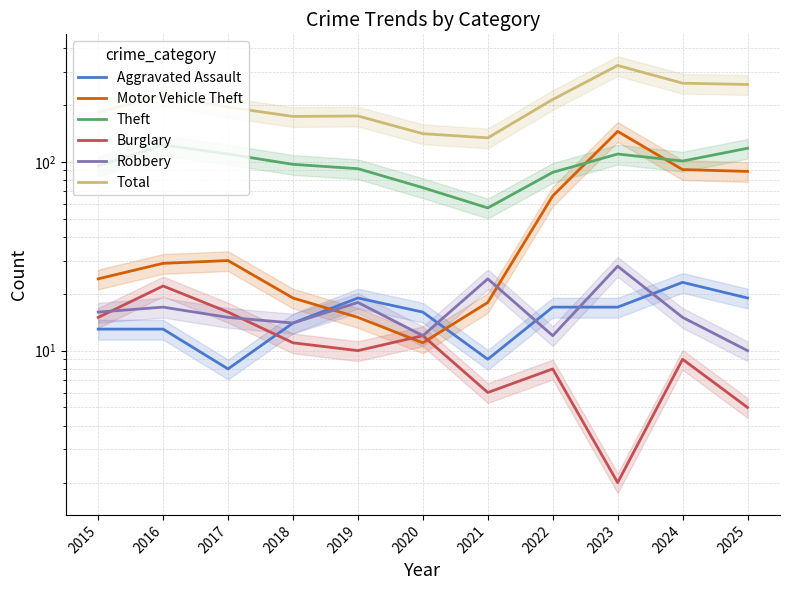

At how many categories does at least one series exceed 65?

11